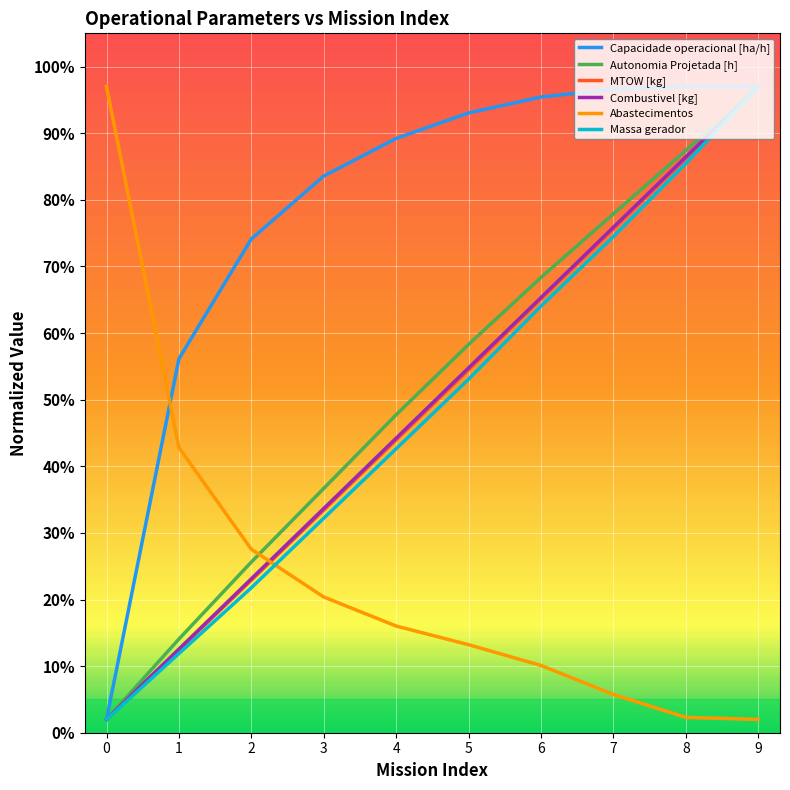

List the labels in order of Massa gerador value, largest first.

9, 8, 7, 6, 5, 4, 3, 2, 1, 0